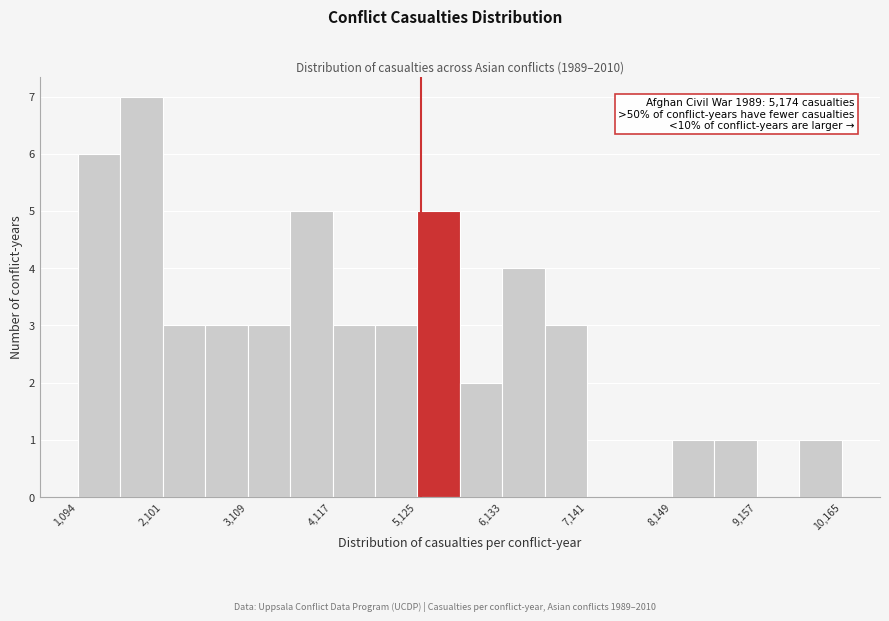

Around what value on the x-axis is the tallest bar? Give the approximate position of its centre, as read against the axis.

1800